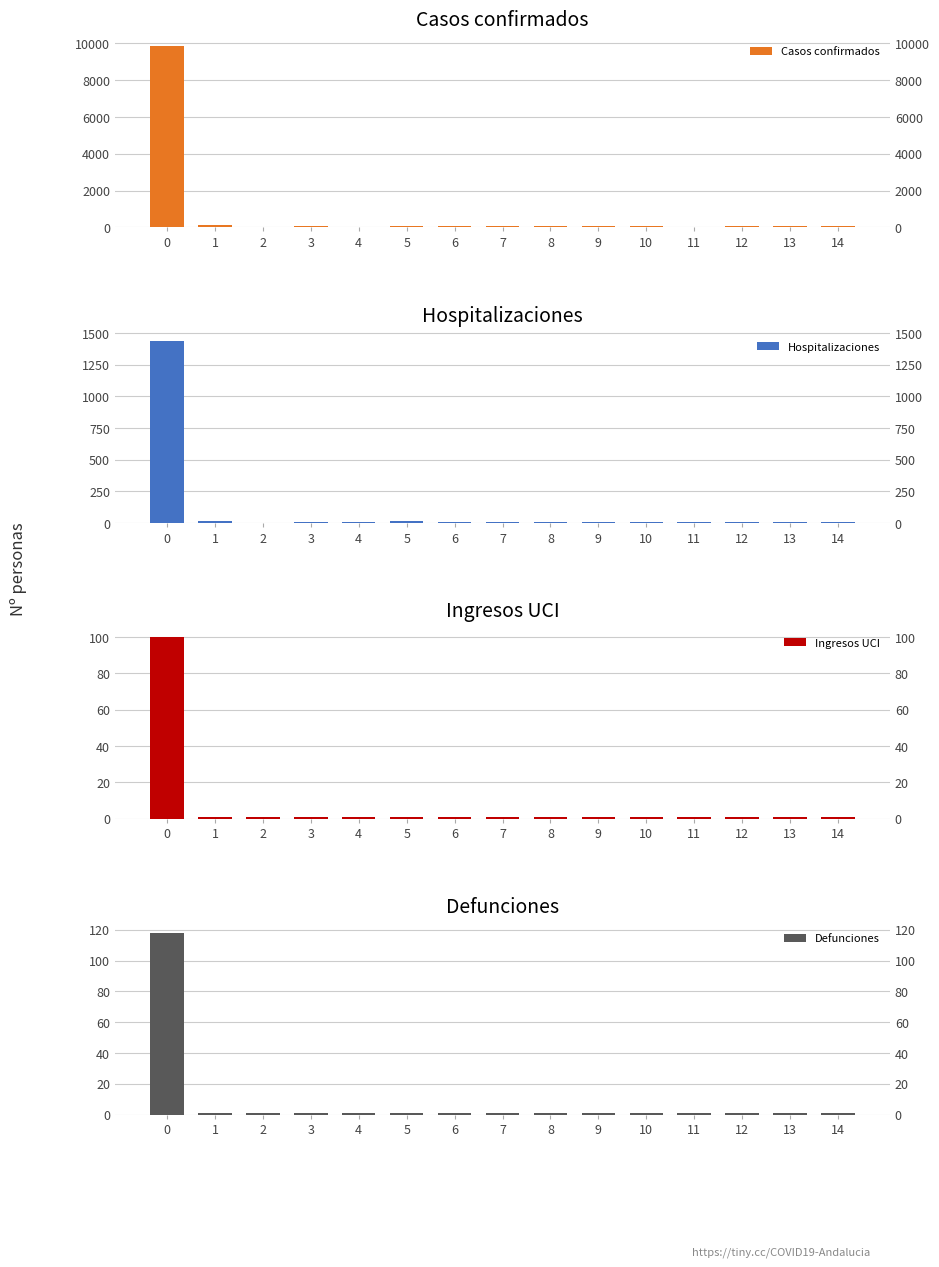

Which label corresponds to the smallest value in the chart?

2